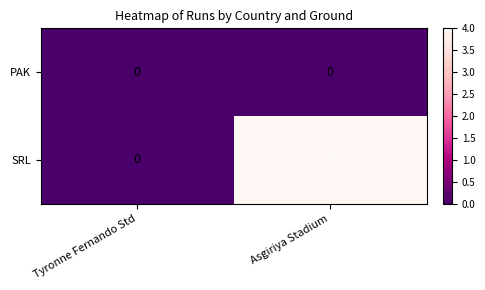

Which series changed the most between Tyronne Fernando Std and Asgiriya Stadium?

SRL